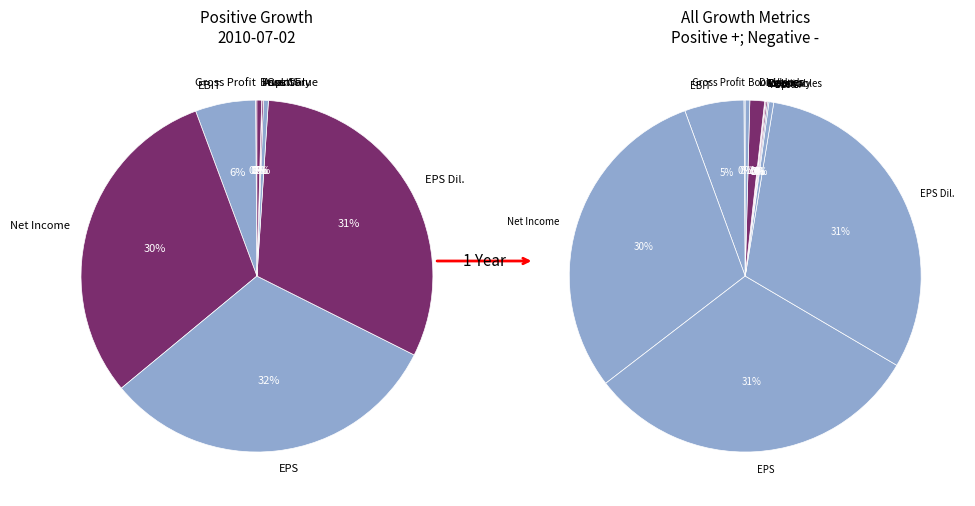

Does any single category account for the majority?

No